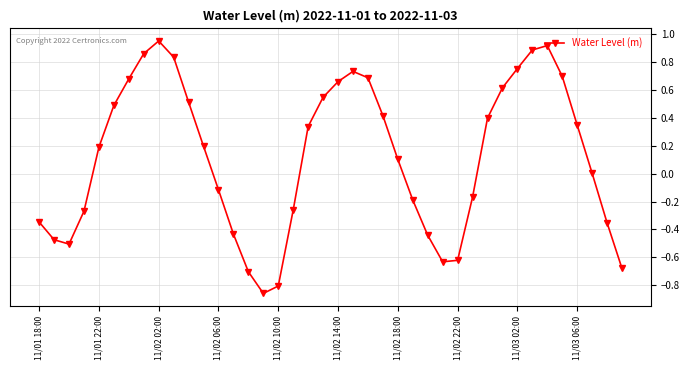

What is the difference between the second highest and minimum values?

1.8